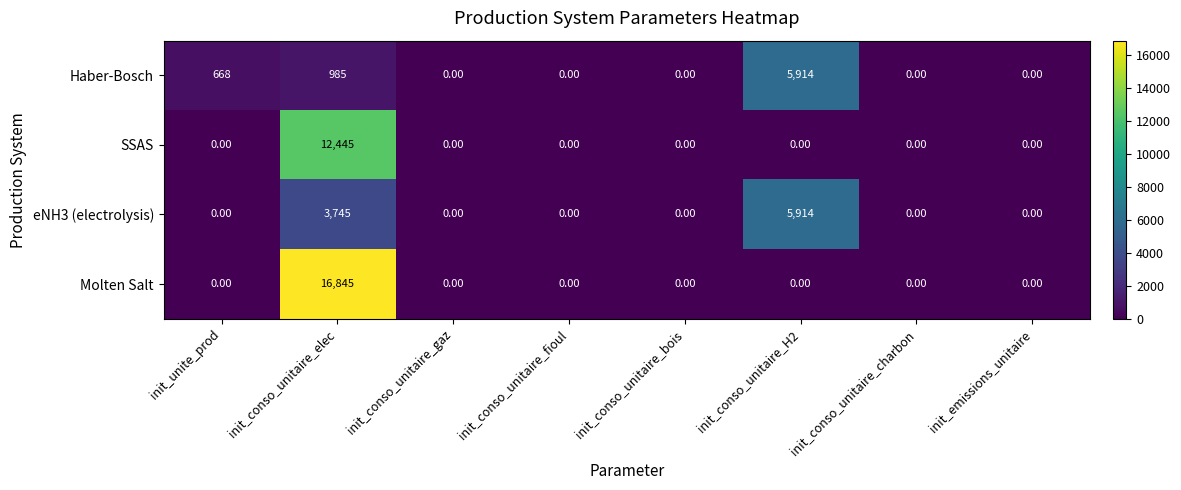

Which label corresponds to the largest value in the chart?

init_conso_unitaire_elec